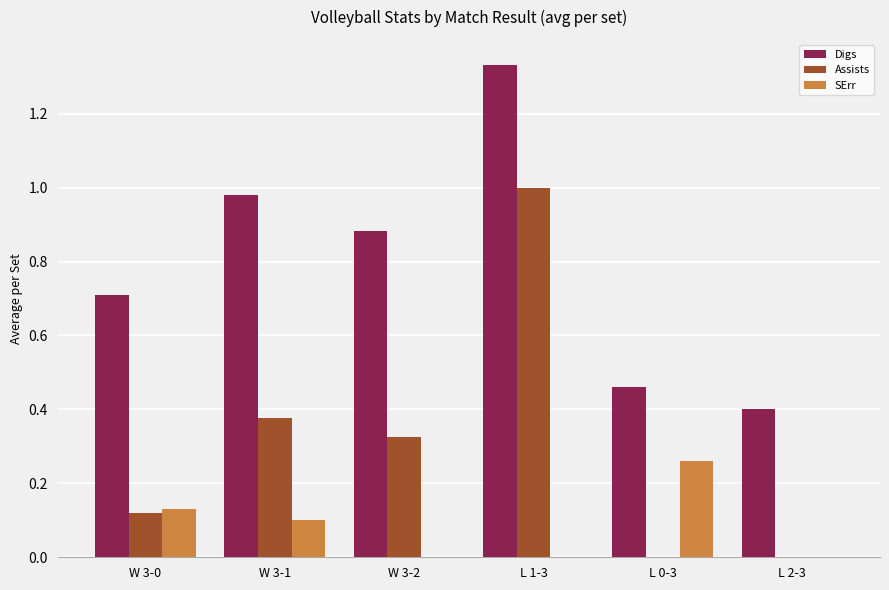

What is the total value across all series at L 1-3?

2.3